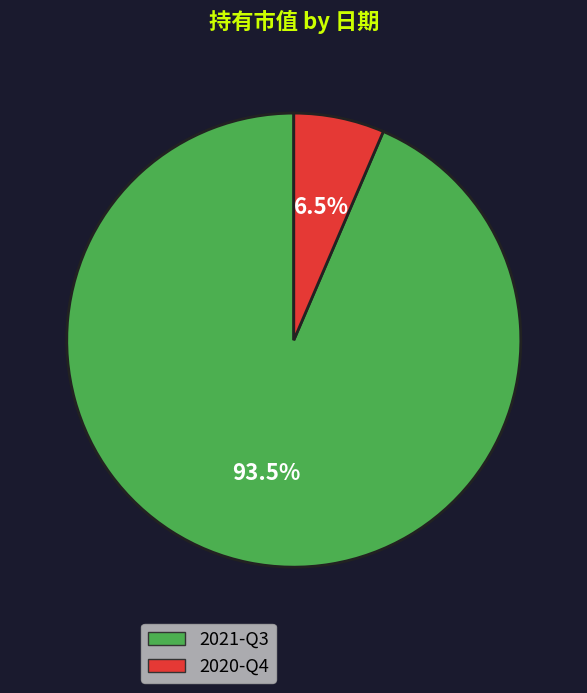

Is there a majority slice in this chart?

Yes